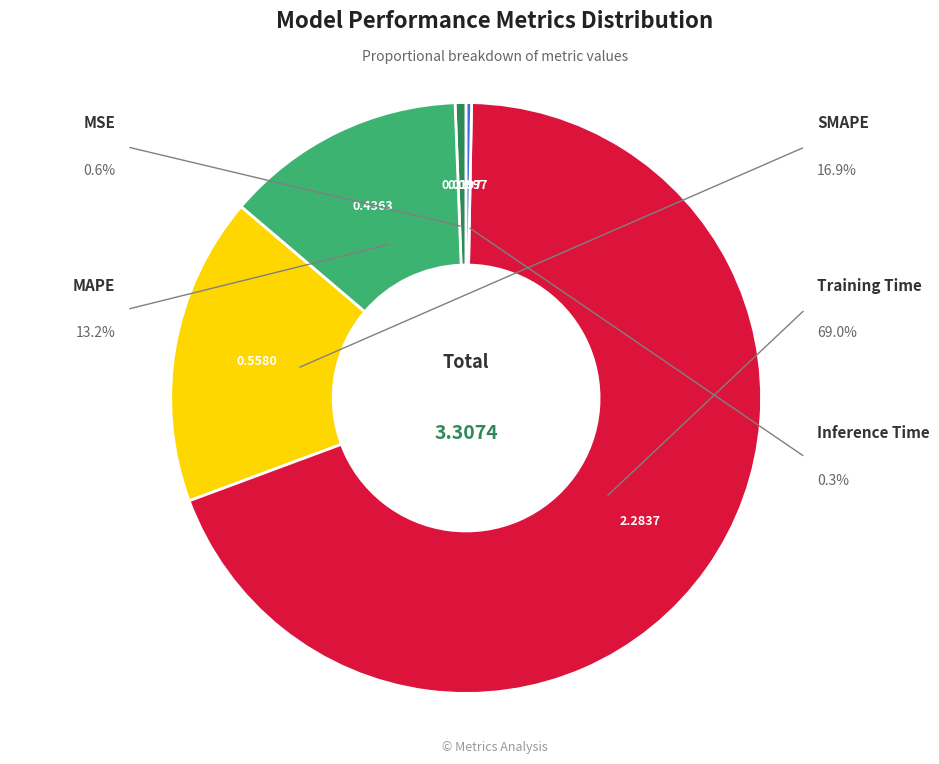

Rank the categories by value from lowest to highest.

Inference Time, MSE, MAPE, SMAPE, Training Time